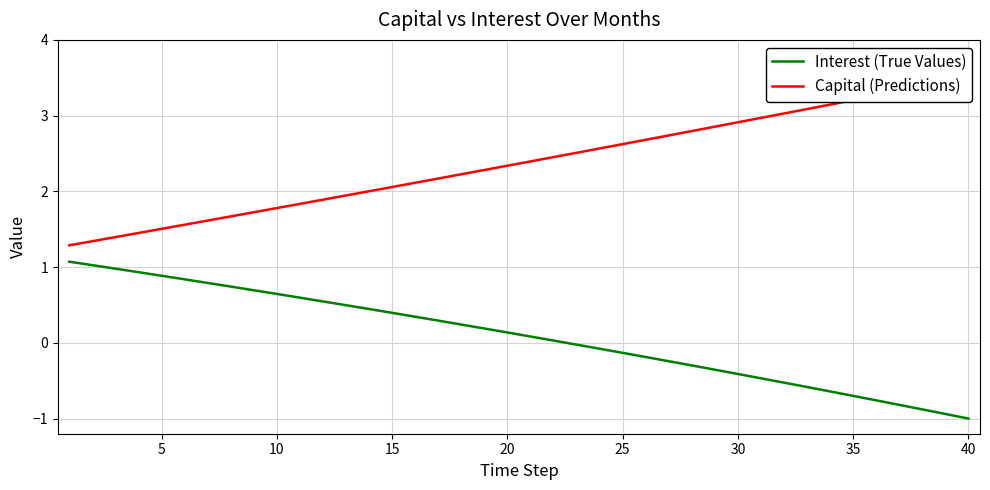

What is the lowest value of the Capital (Predictions) series?

1.3